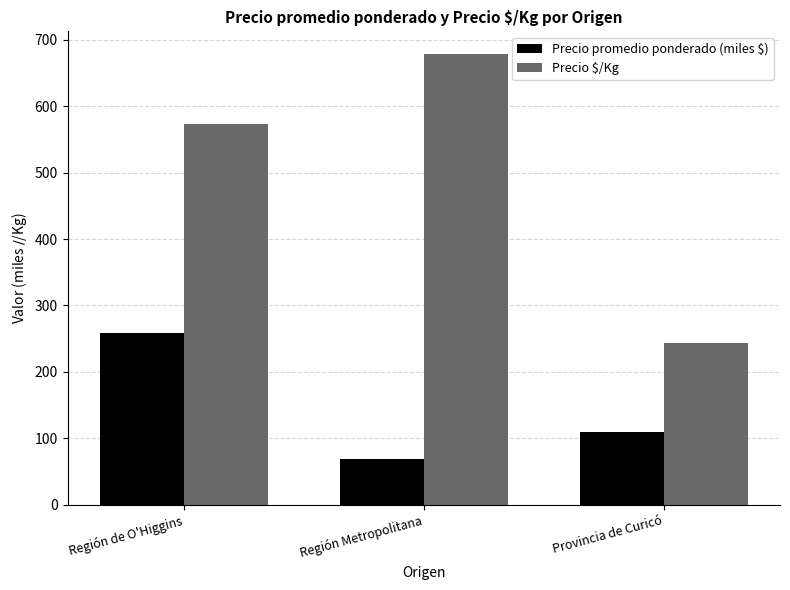

What is the label of the 1st bar from the left?

Región de O'Higgins